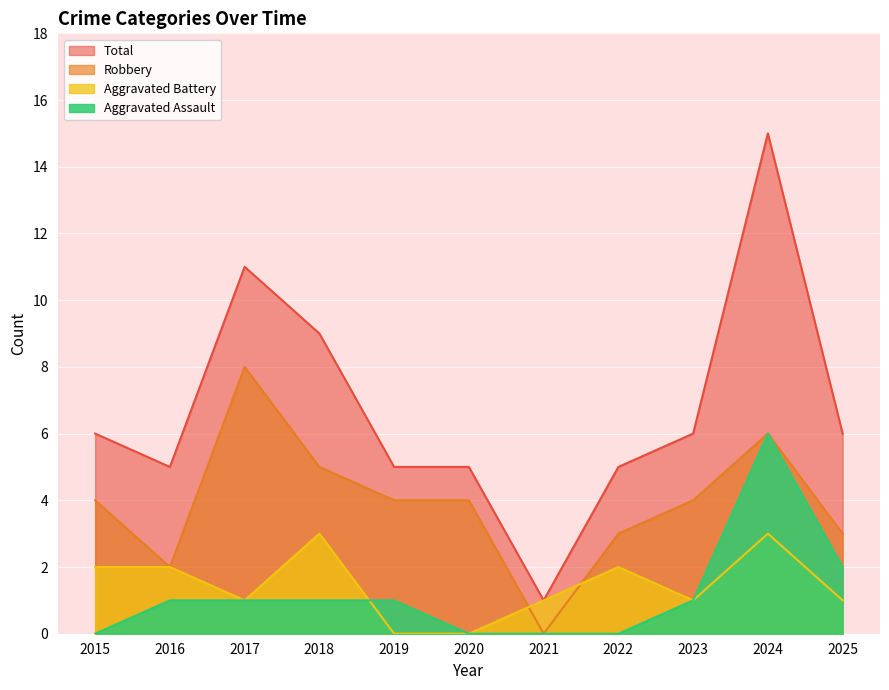

Does the chart display data point markers on the line(s)?

No